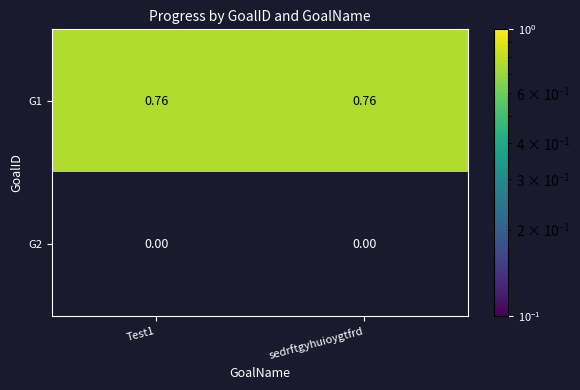

Is the value of G1 at Test1 greater than the value of G2 at Test1?

Yes